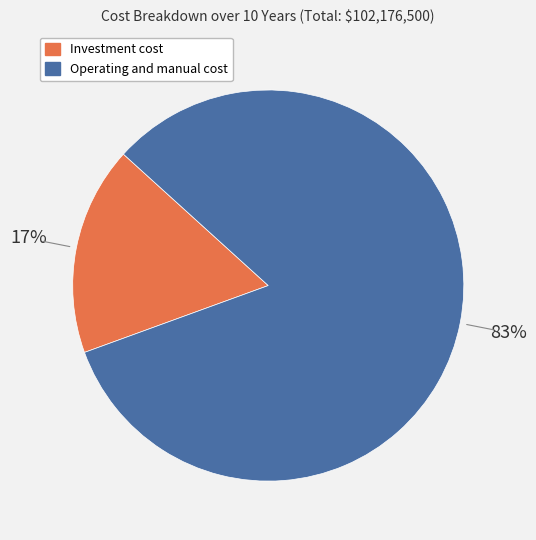

To the nearest percent, what is the combined percentage of Investment cost and Operating and manual cost?

100%